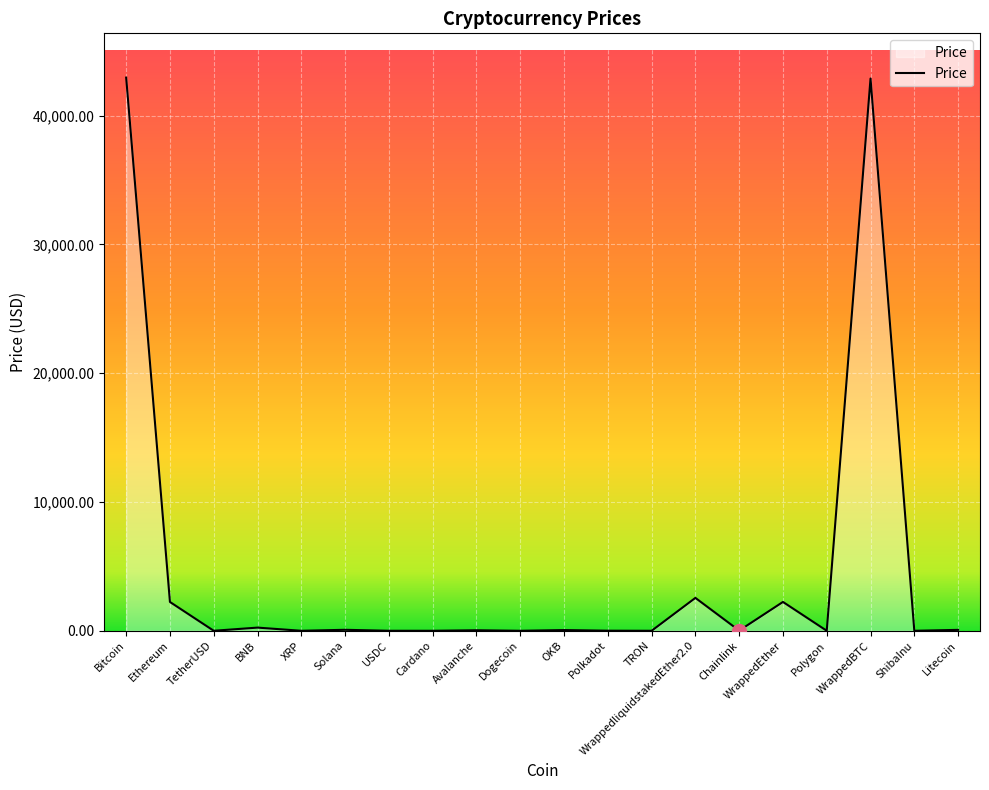

The value at Ethereum is 2238.1. True or false?

True